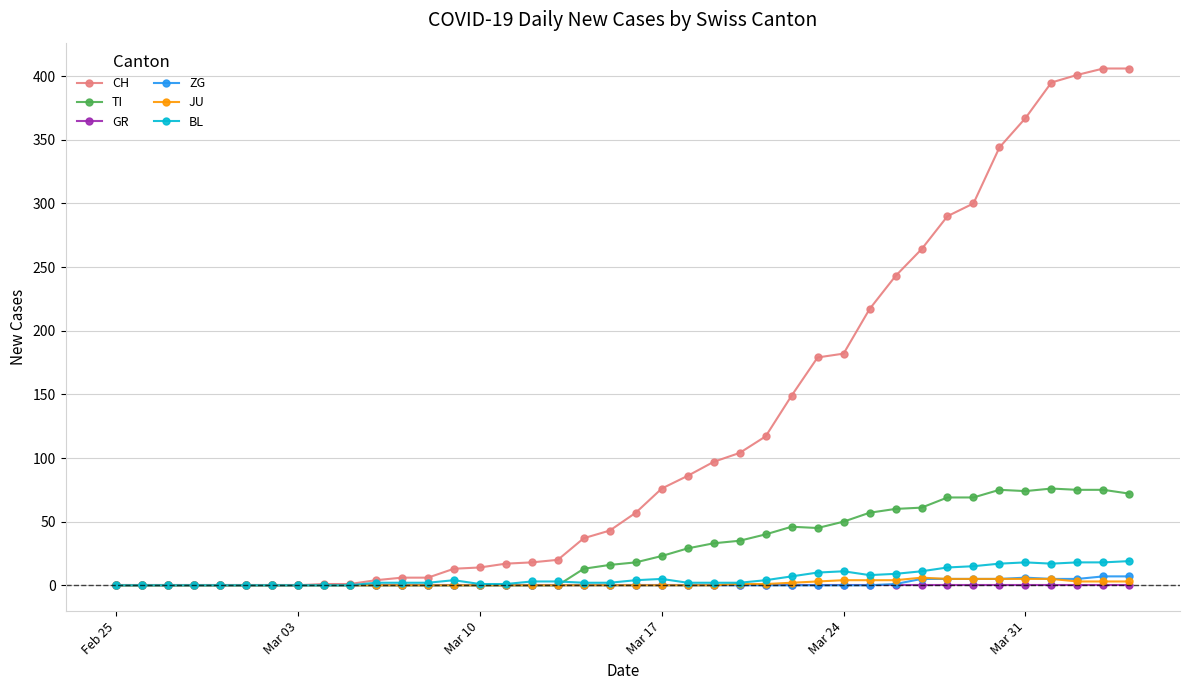

What is the maximum value shown in the chart?

406